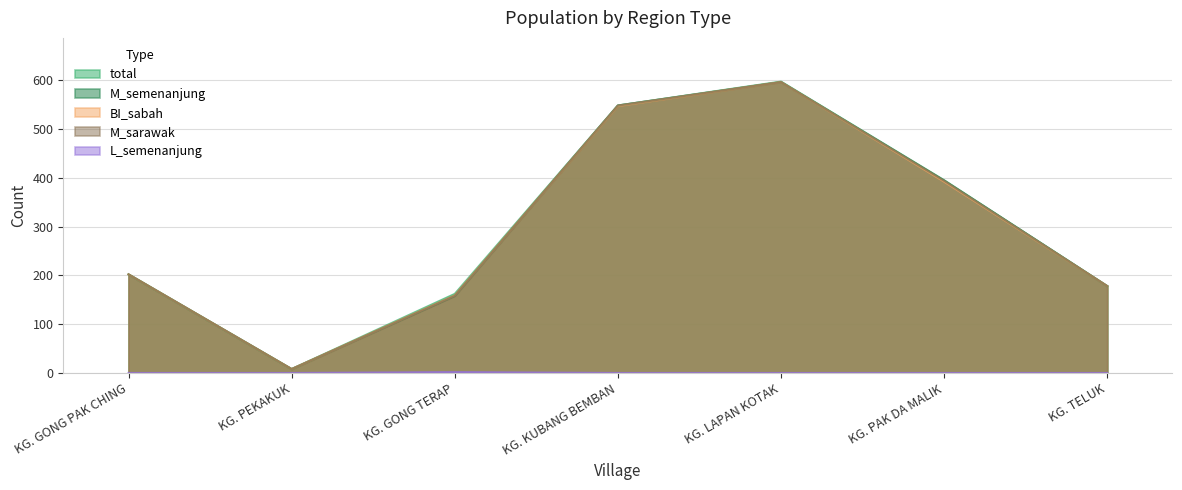

At how many categories does at least one series exceed 369?

3